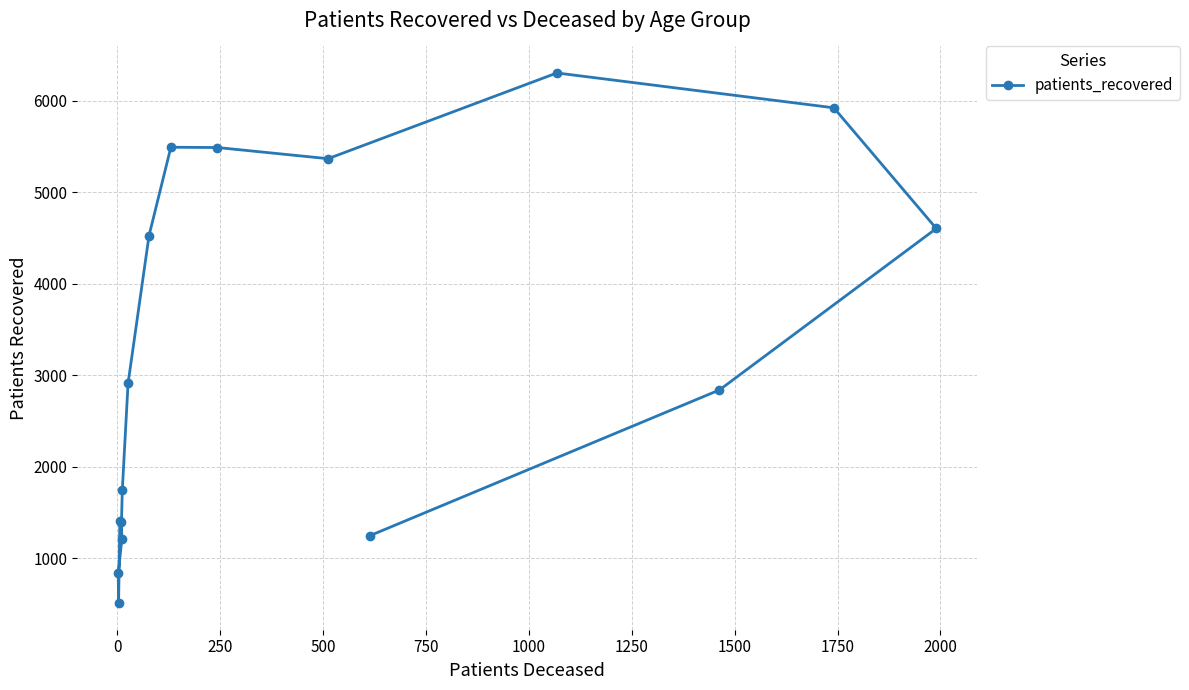

How many values exceed 2909?

7